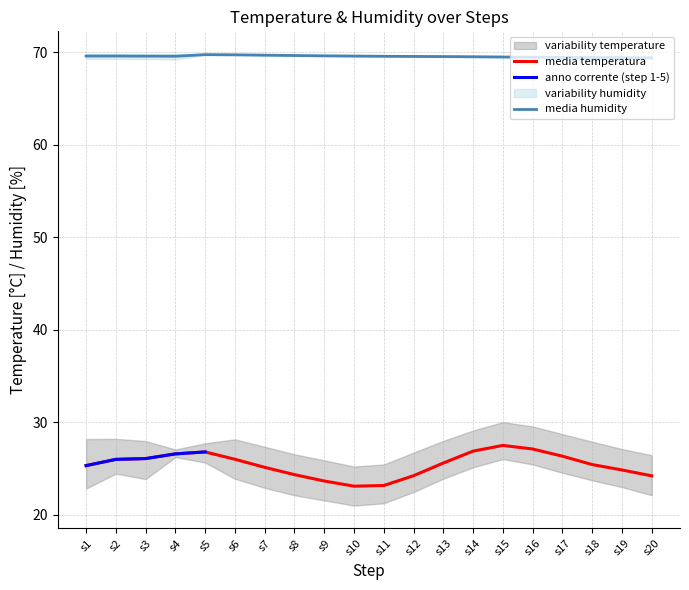

What is the difference between the highest and lowest values at 7?

47.6